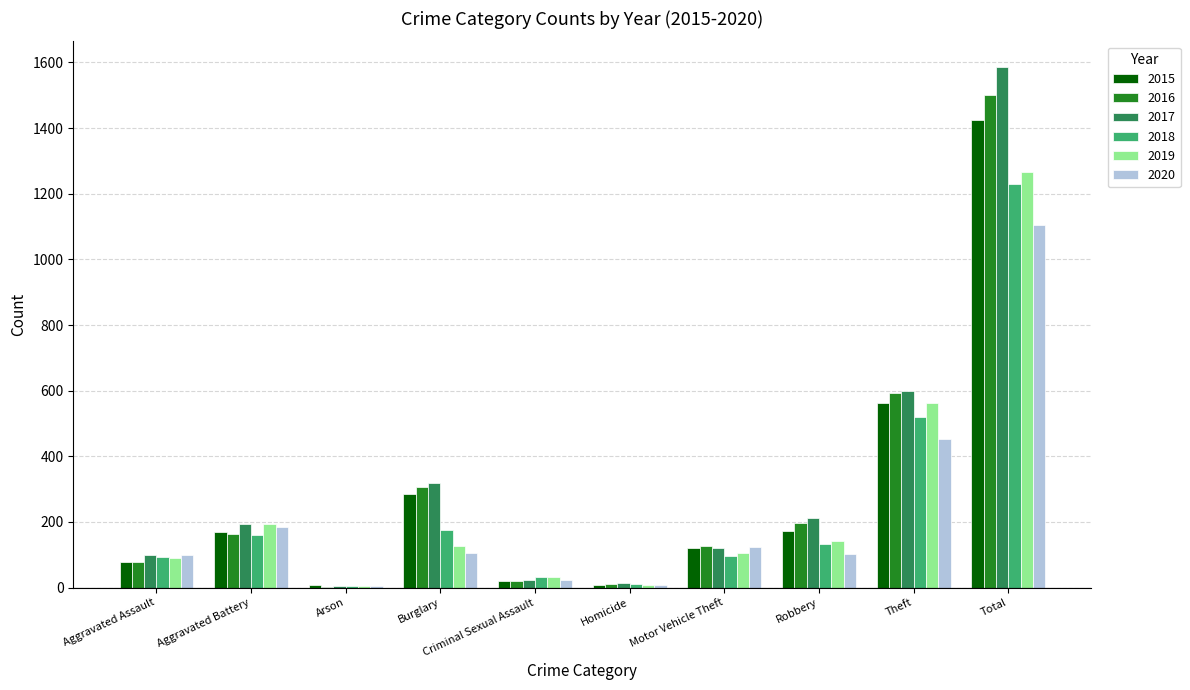

Which category has the highest value in the 2017 series?

Total